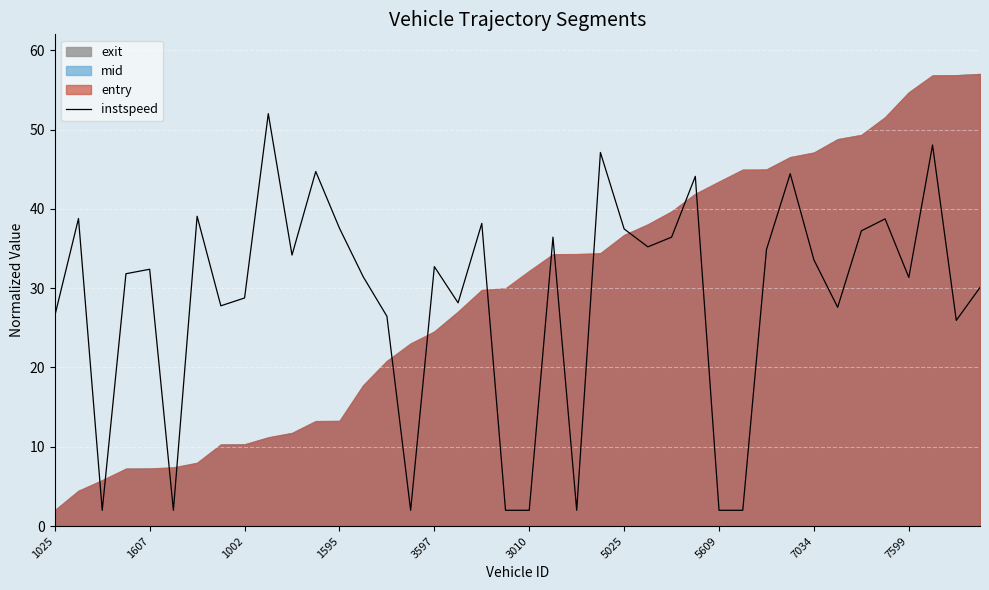

How many points are lower than both their immediate neighbors (excluding endpoints)?

11